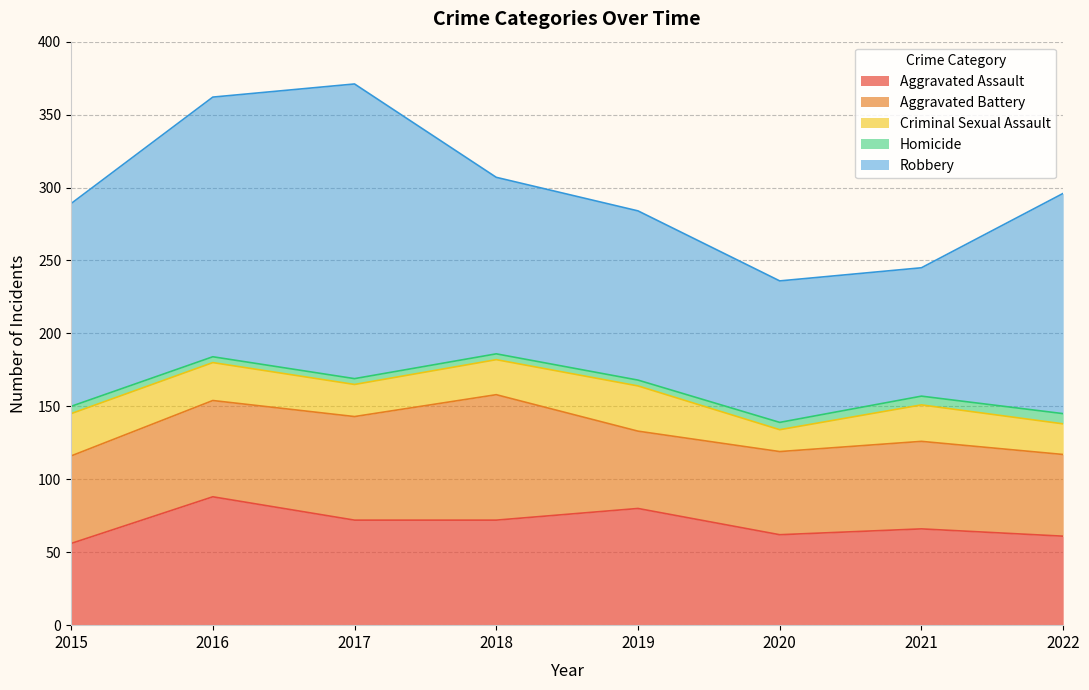

Which series has the widest spread of values?

Robbery